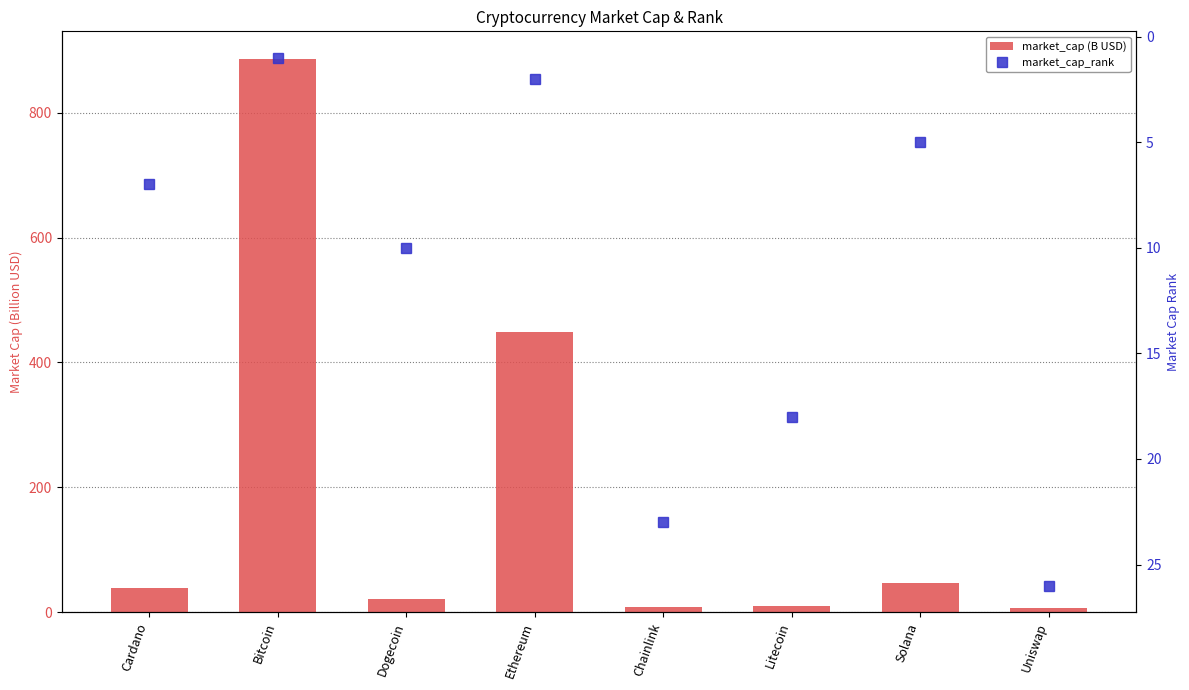

What is the difference between the maximum and second lowest values in the market_cap (B USD) series?

878.0